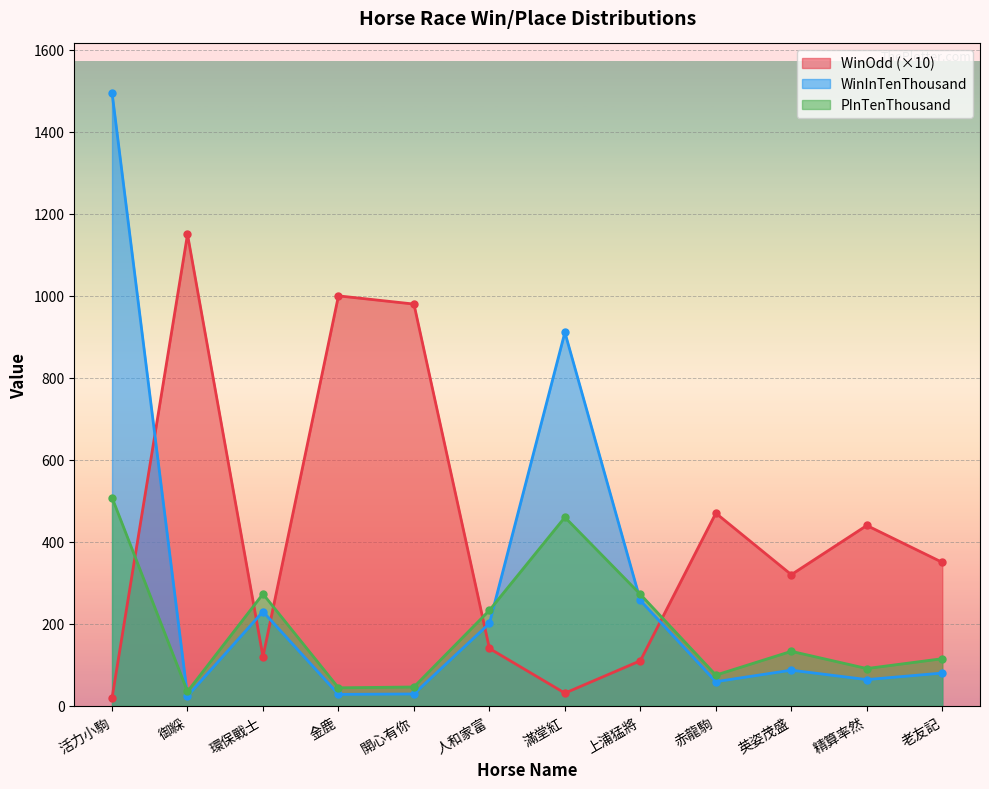

Where is WinOdd nearest to the value 584?

赤龍駒